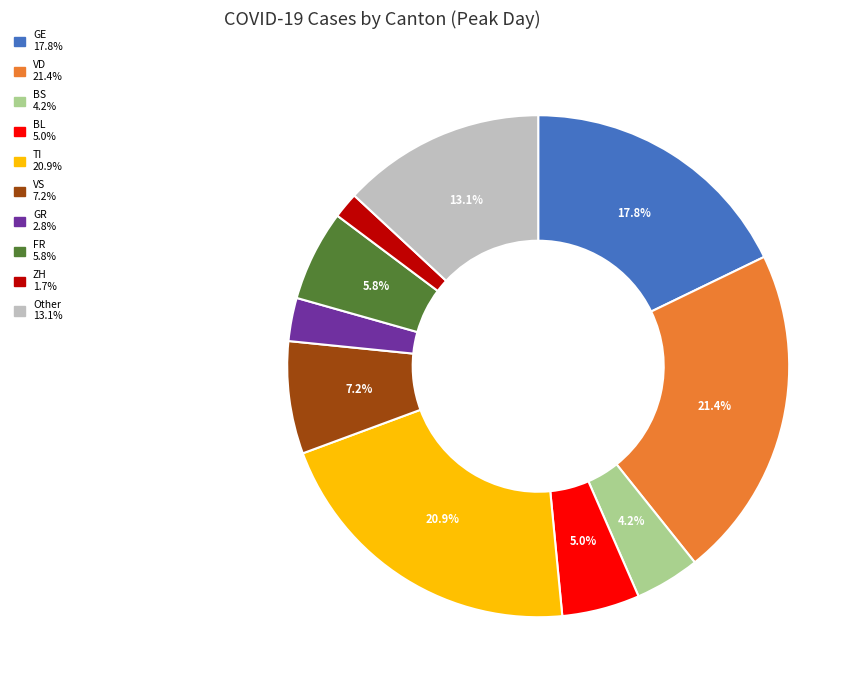

To the nearest percent, what is the difference between the largest and smallest slice percentages?

20%